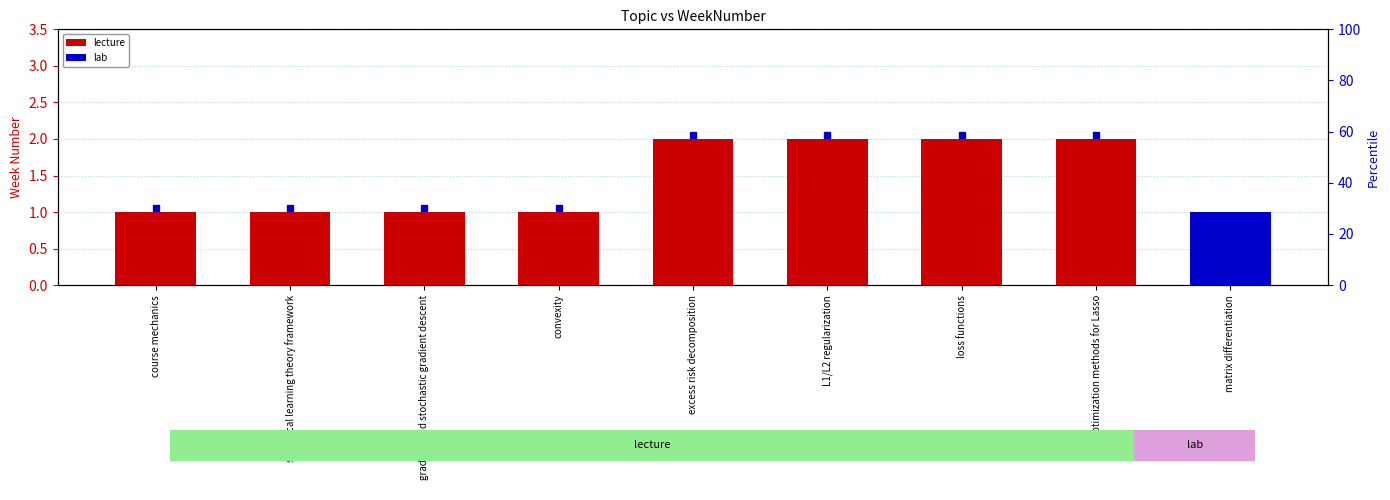

What is the difference between the maximum and minimum values?

1